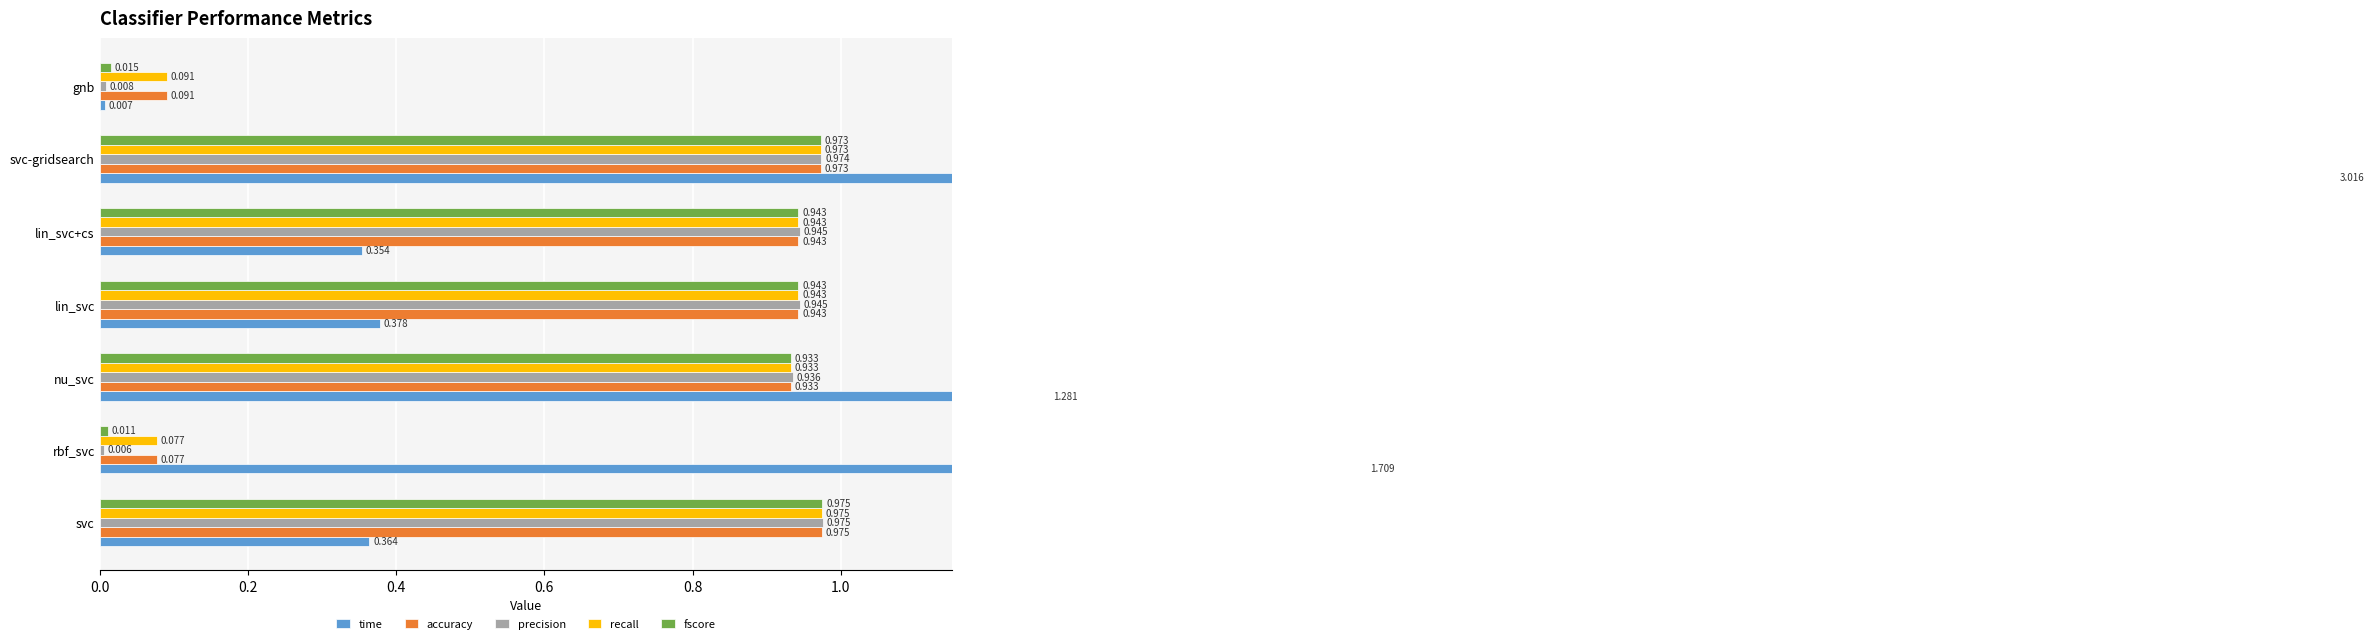

How many bars are there in total?

35